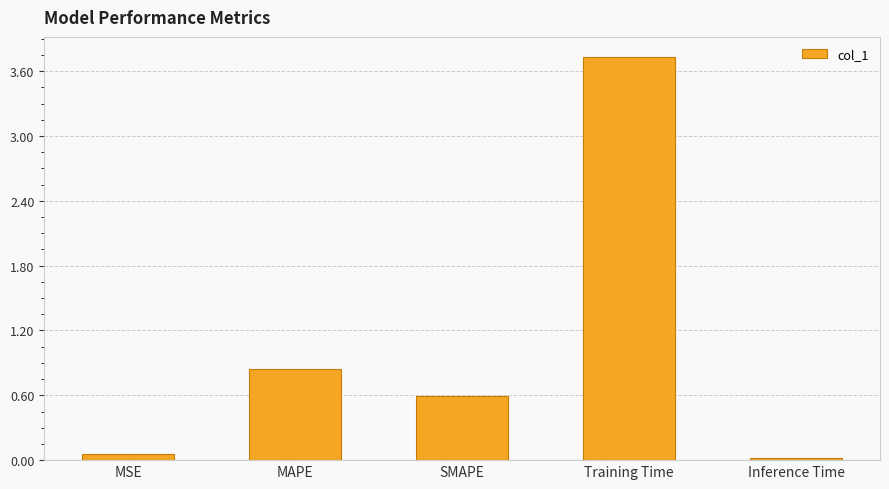

What is the label of the 5th bar from the right?

MSE